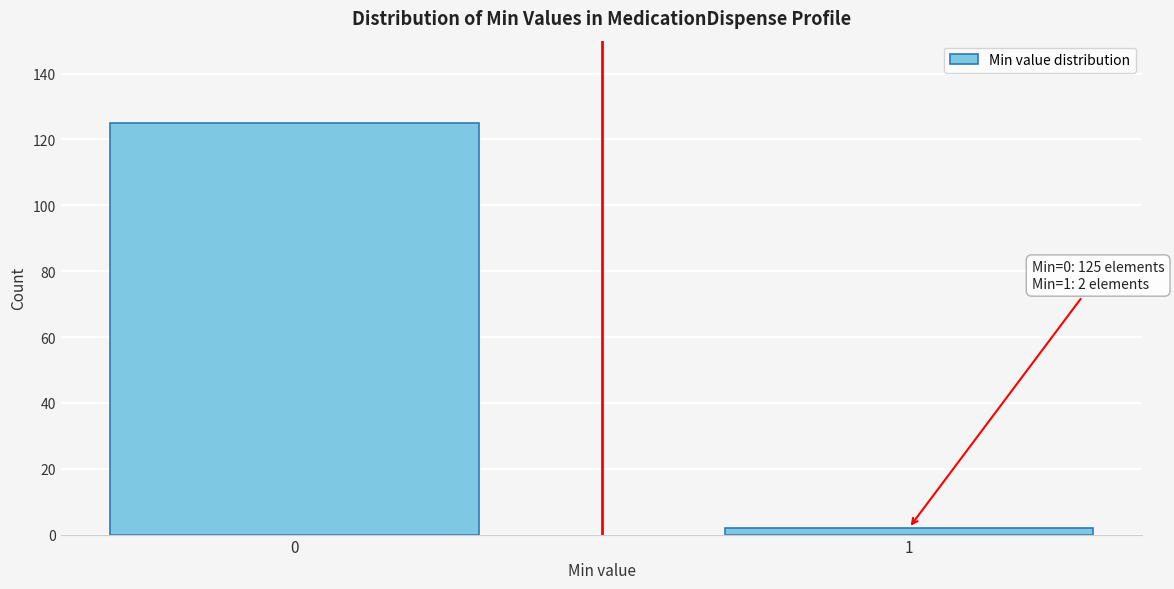

Reading left to right, what are all the values shown in this chart?

125	2